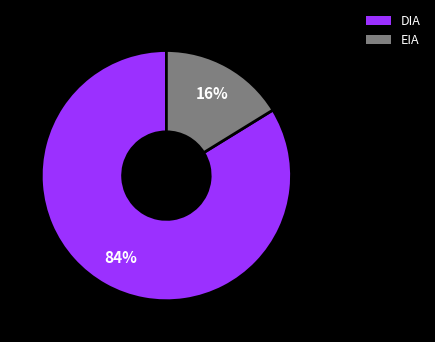

What percentage is the DIA slice, to the nearest percent?

84%